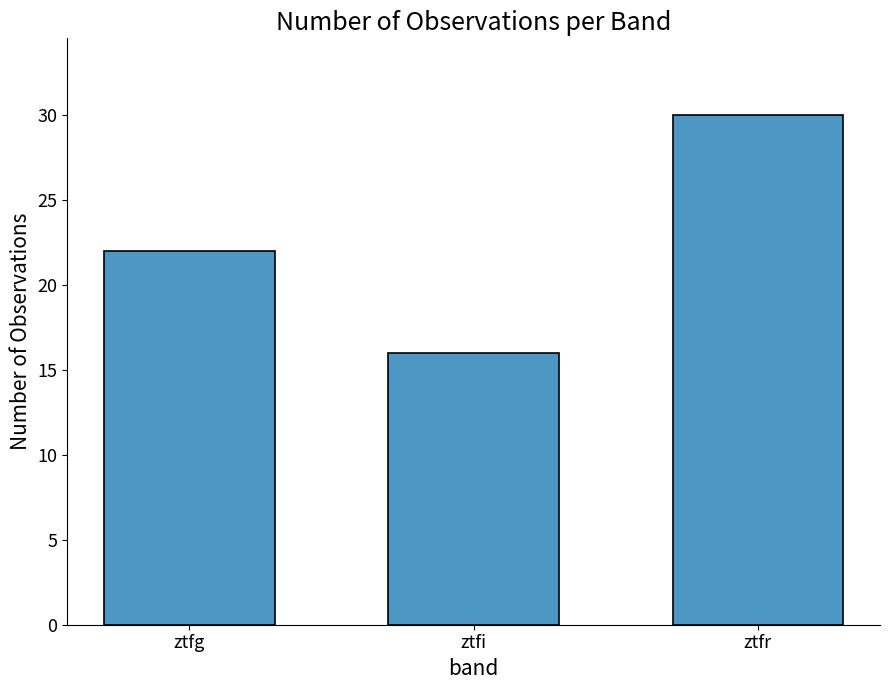

What is the difference between the values at ztfi and ztfr?

14